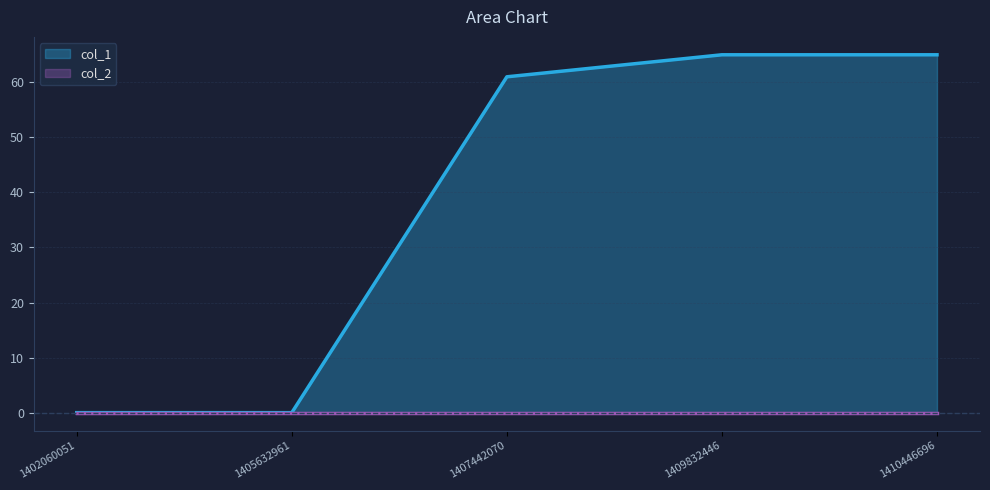

How many lines are shown in the chart?

2